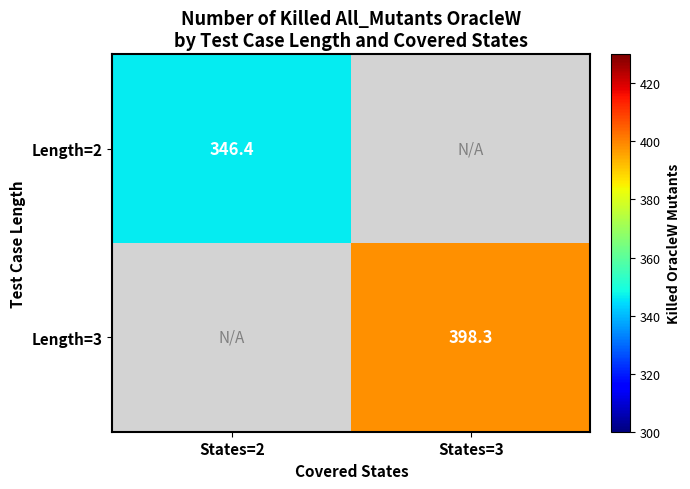

List the series in order of their peak value, lowest first.

Length=2, Length=3